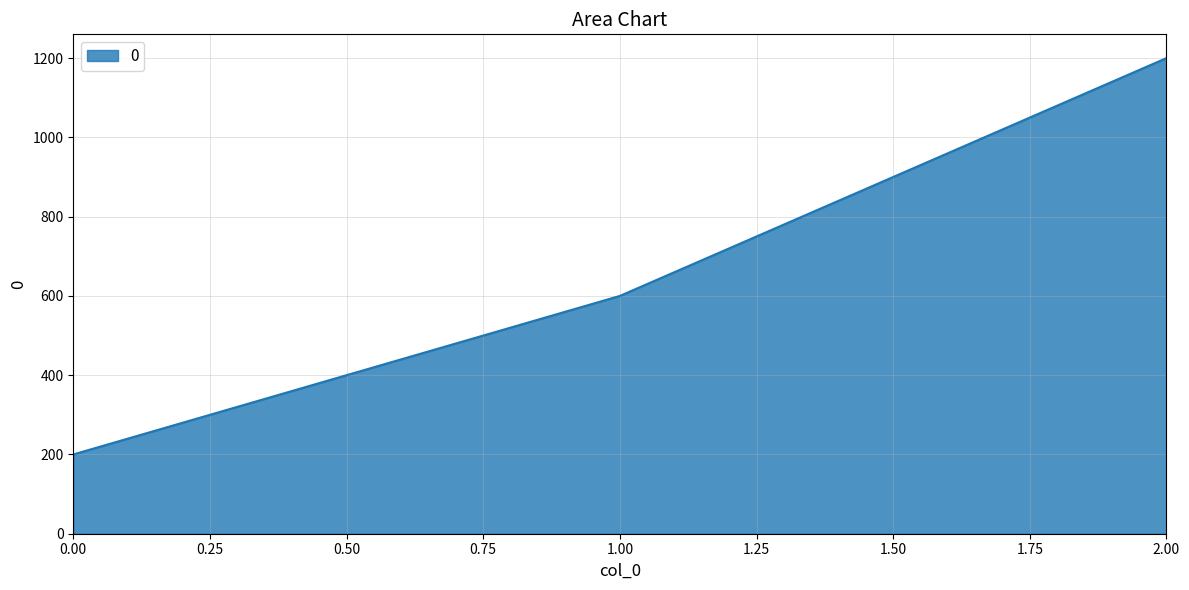

List the labels in order of value, smallest first.

0.00, 1.00, 2.00